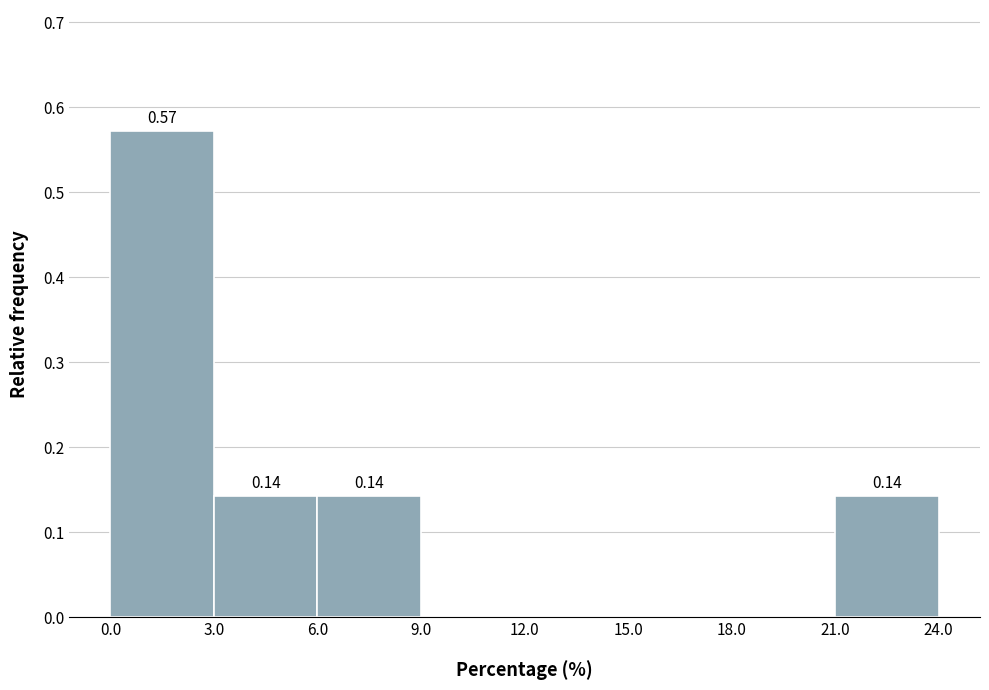

Over which range of the x-axis is the bar tallest?

0.0 to 3.0